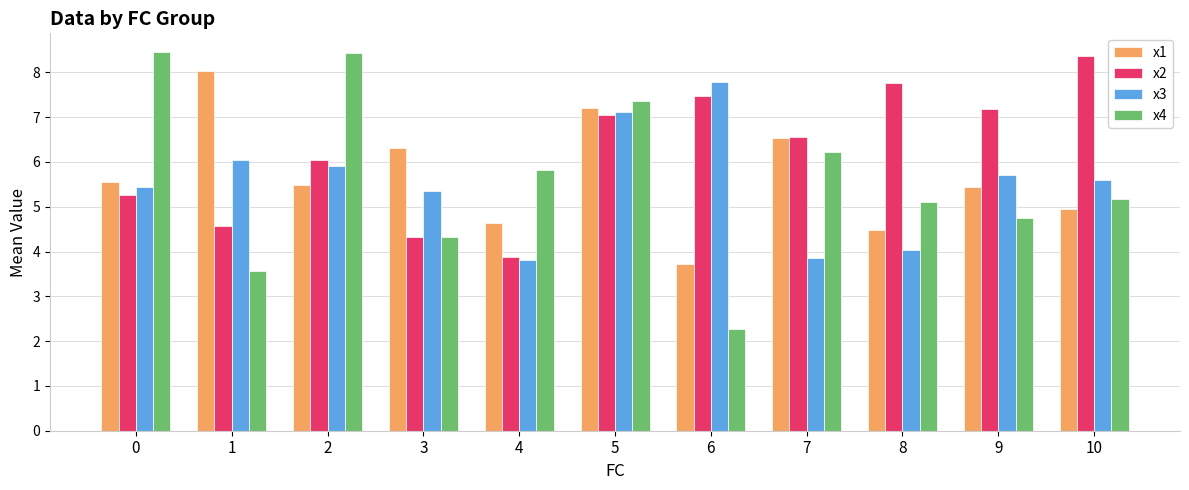

Which category has the lowest value in the x1 series?

6